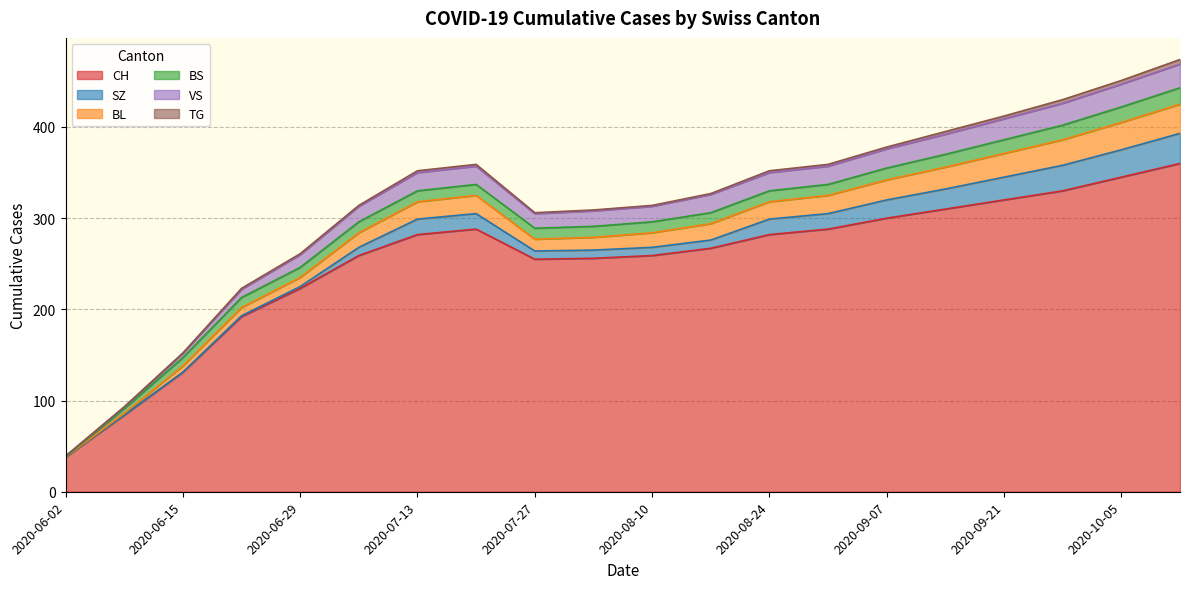

The value of TG at 2020-08-03 is 1. True or false?

True